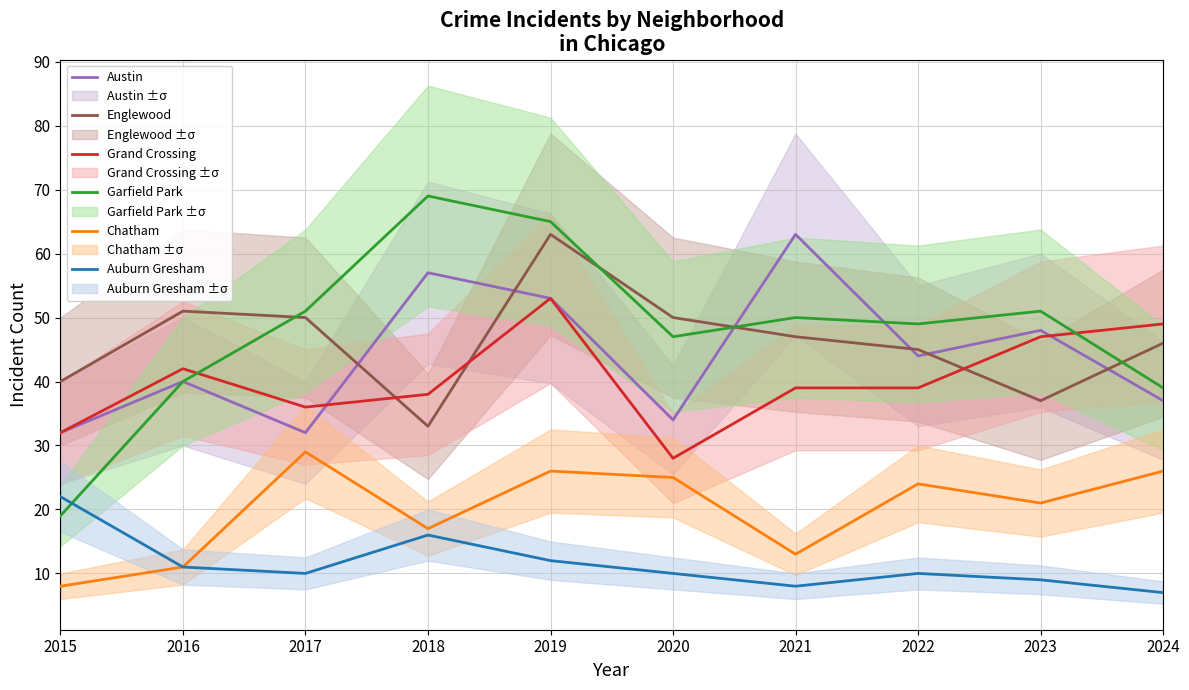

How many interior local peaks does the Auburn Gresham series have?

2